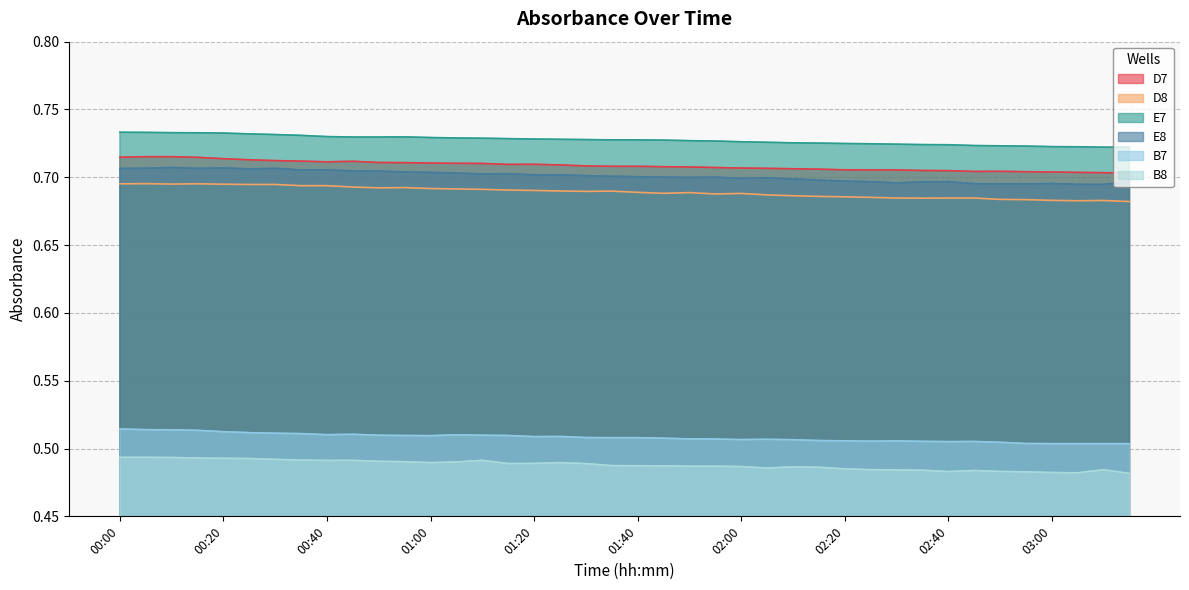

What is the sum of the E8 values at 02:50 and 02:20?

1.4